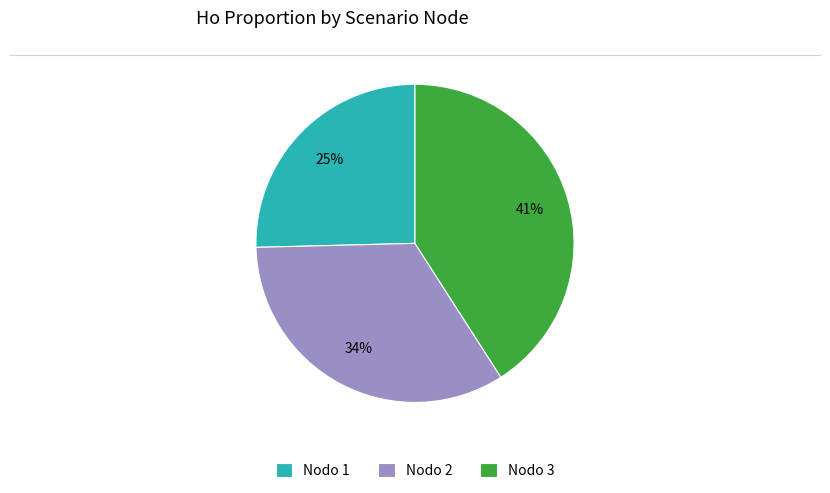

Combined, do Nodo 2 and Nodo 3 account for over 50%?

Yes